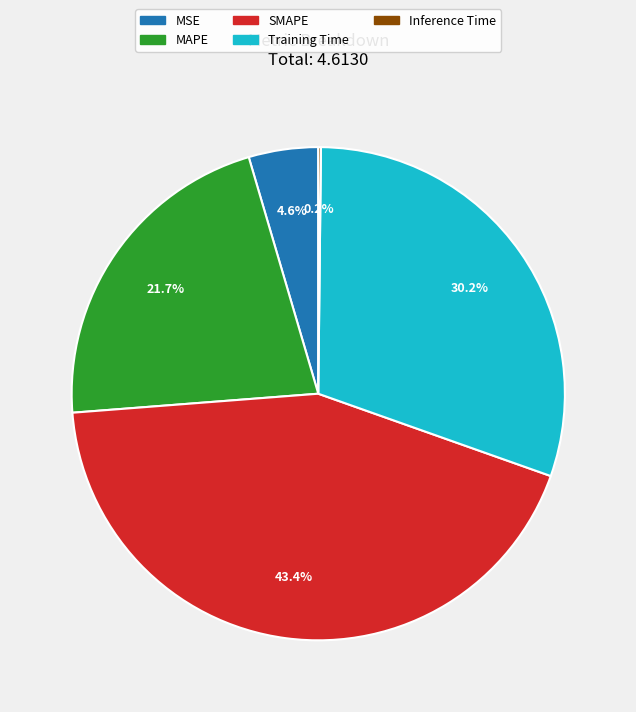

Do SMAPE and MSE together represent more than half of the pie?

No